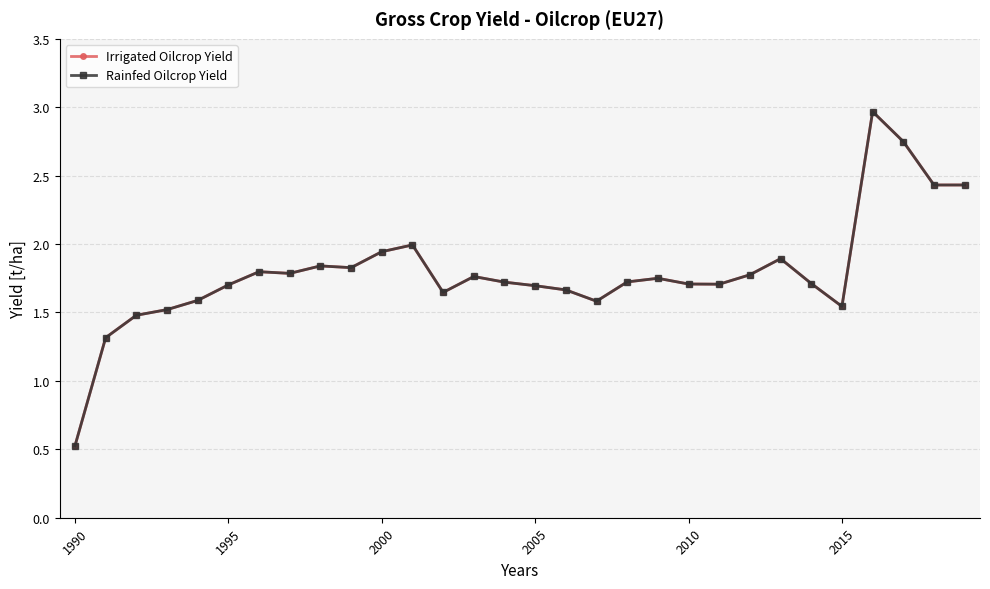

True or false: Rainfed Oilcrop Yield has more than 2 points higher than both neighbors.

True